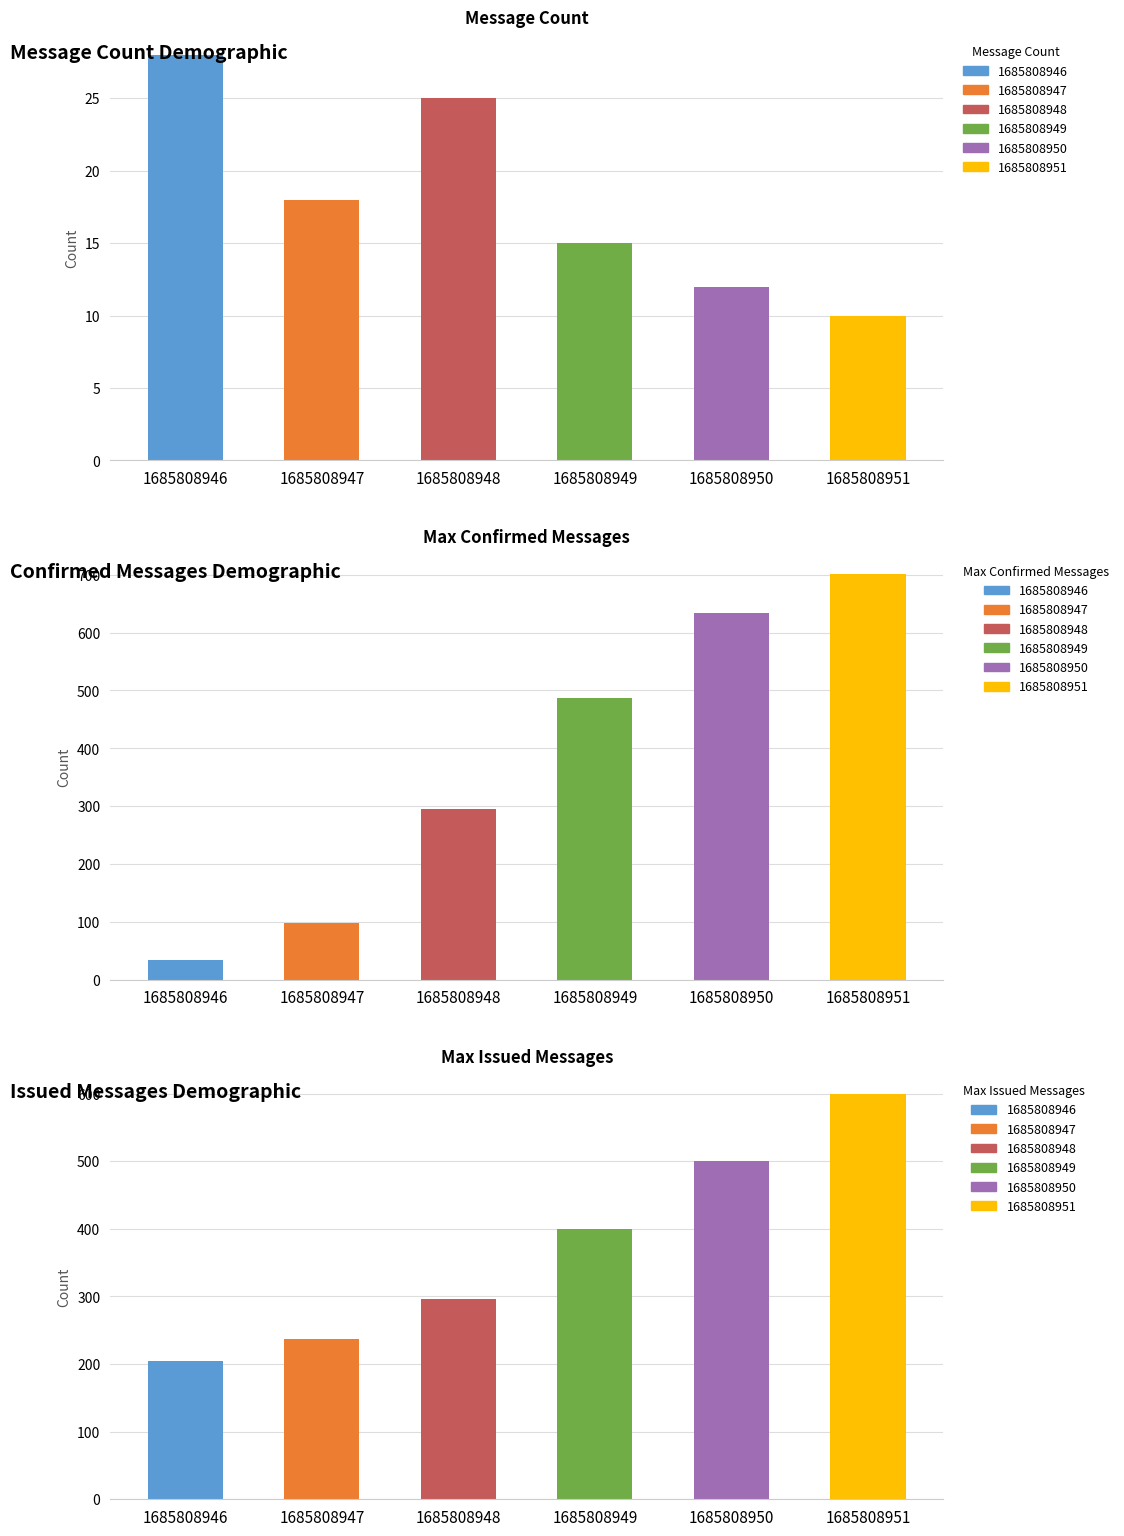

Is the value of Max Issued Messages at 1685808948 greater than the value of Message Count at 1685808948?

Yes